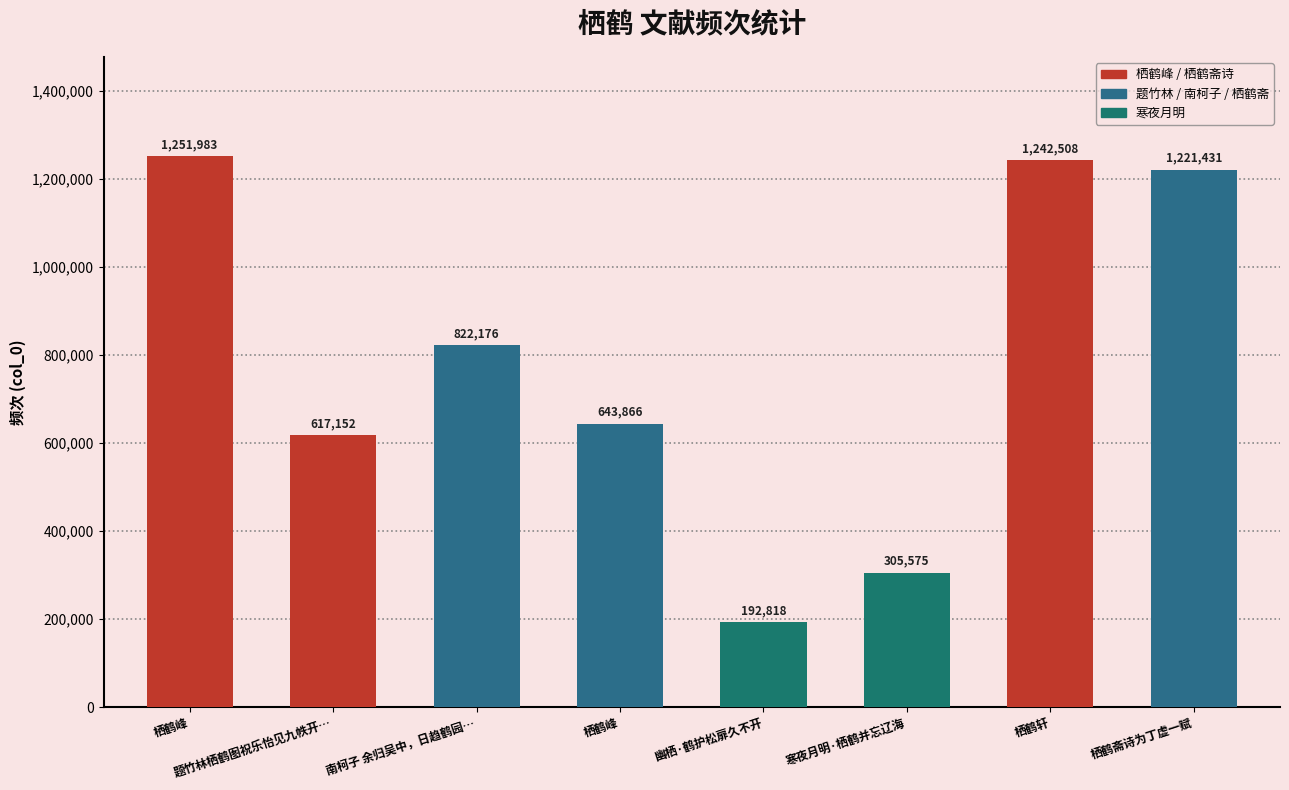

How many distinct data groups are displayed?

1